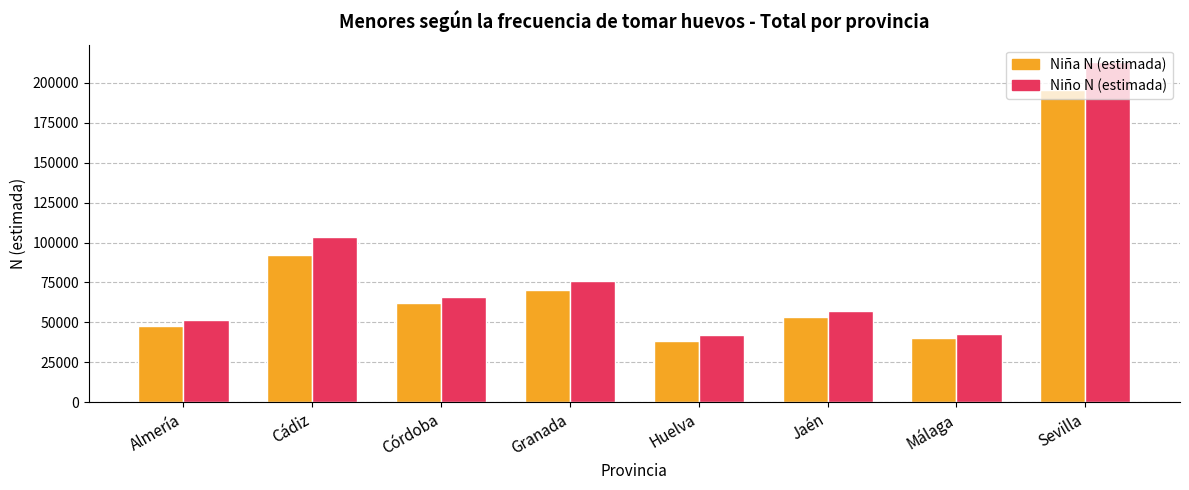

At how many categories does at least one series exceed 135729?

1